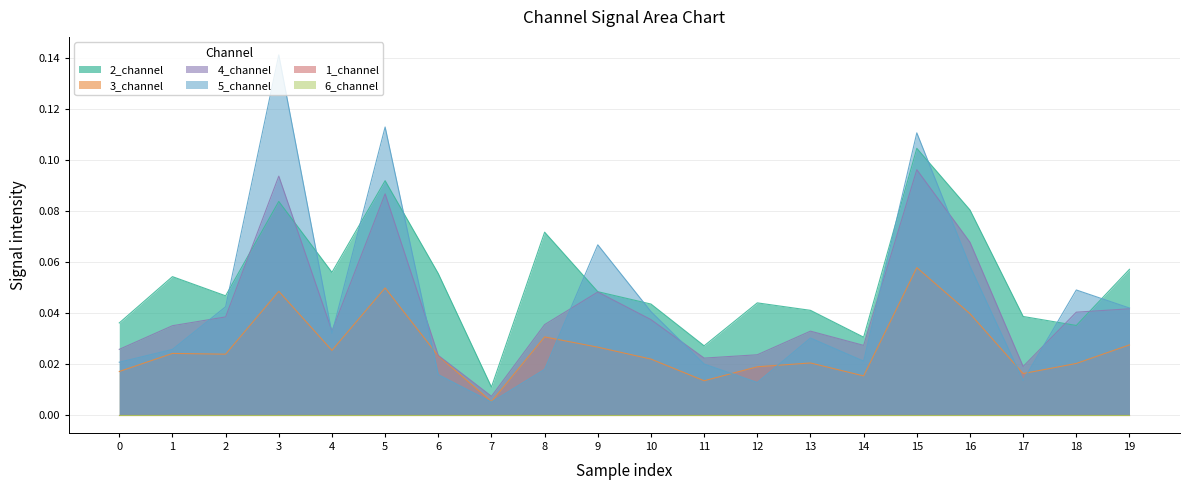

True or false: 5_channel has a value of 0.0 at 12.

True